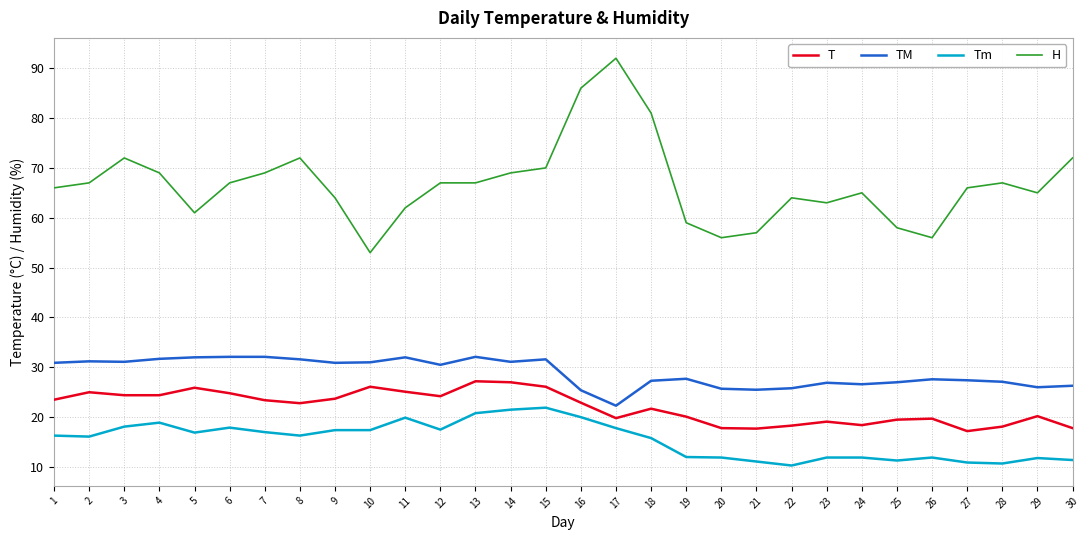

At which category does H reach its first local valley?

5